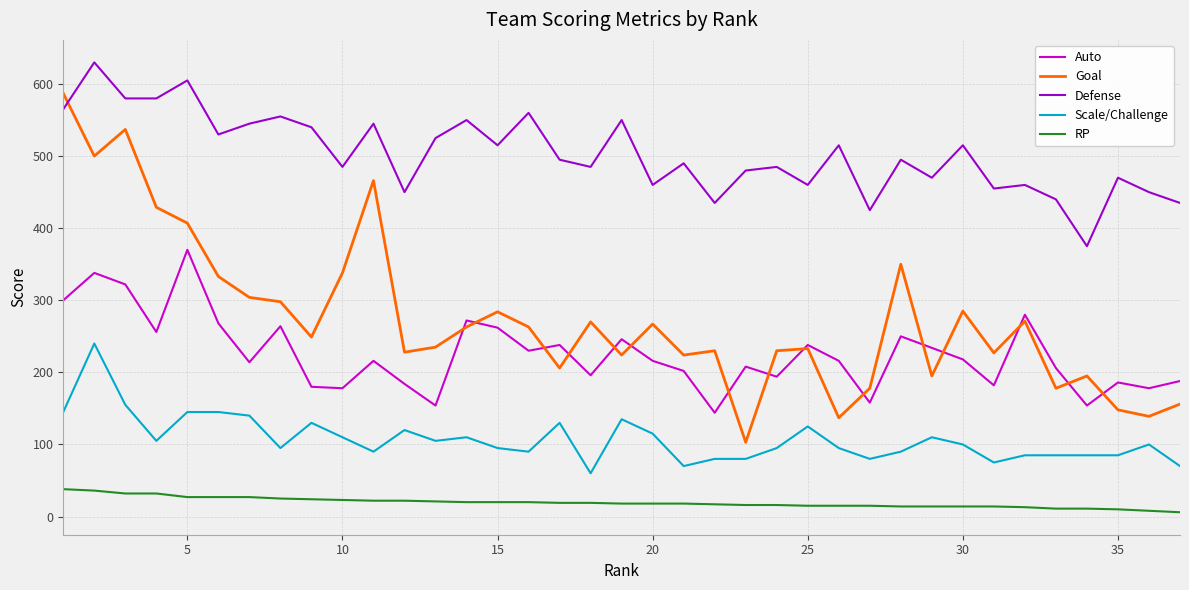

Does the chart have visible grid lines?

Yes